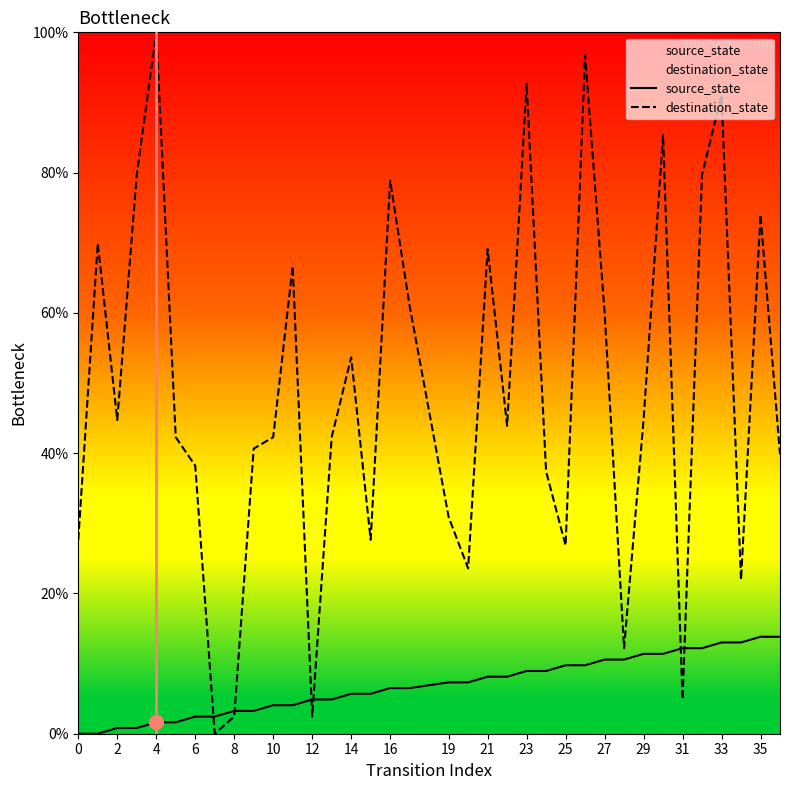

Reading left to right, what are all the values shown in this chart?

source_state: 0.0	0.0	0.8	0.8	1.6	1.6	2.4	2.4	3.3	3.3	4.1	4.1	4.9	4.9	5.7	5.7	6.5	6.5	7.3	7.3	8.1	8.1	8.9	8.9	9.8	9.8	10.6	10.6	11.4	11.4	12.2	12.2	13.0	13.0	13.8	13.8
destination_state: 27.6	69.9	44.7	79.7	100.0	42.3	38.2	0.0	2.4	40.7	42.3	66.7	2.4	42.3	53.7	27.6	78.9	61.0	30.9	23.6	69.1	43.9	92.7	37.4	26.8	96.7	60.2	12.2	44.7	85.4	4.9	79.7	91.1	22.0	74.0	39.8